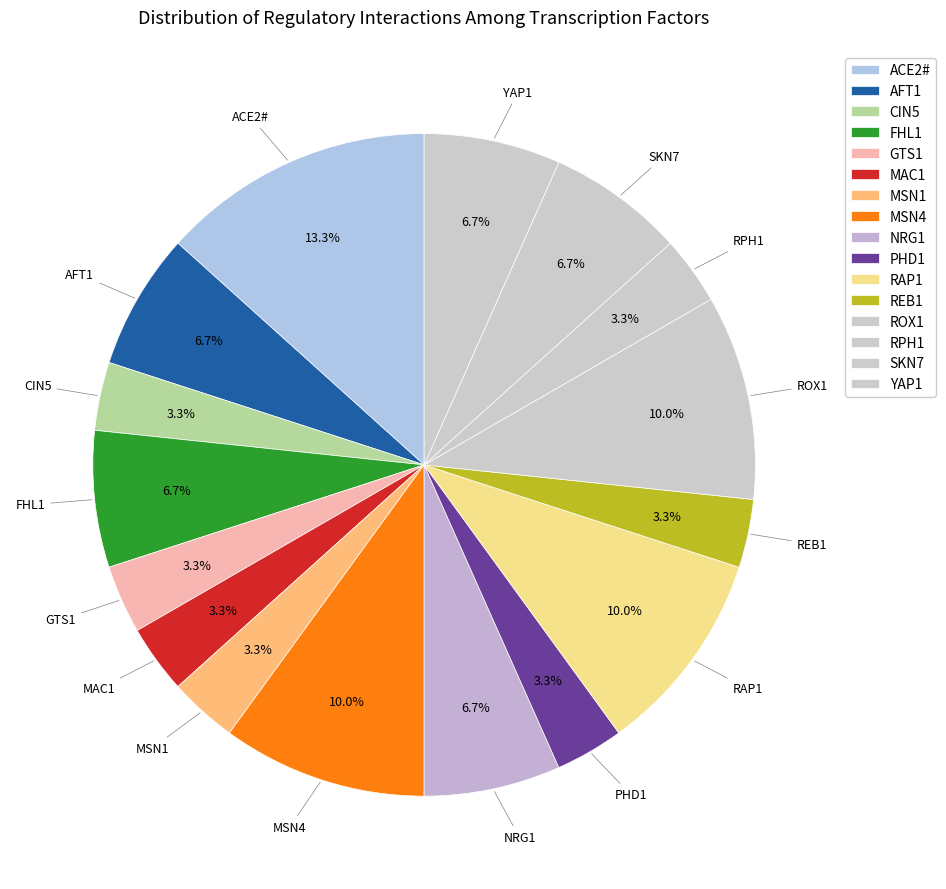

How many segments does this pie chart have?

16